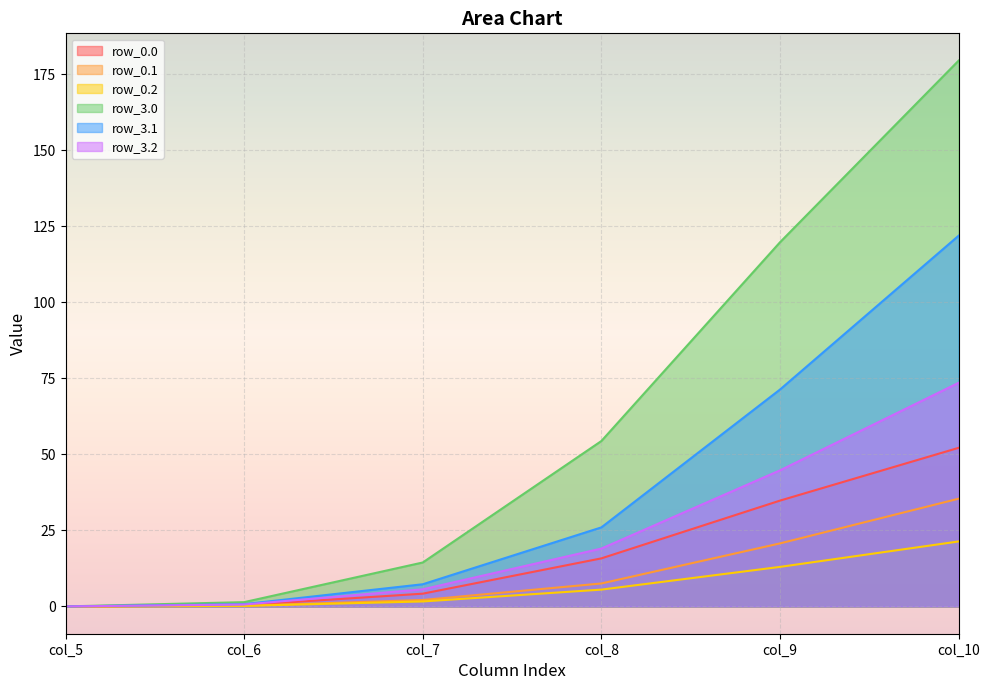

What is the greatest value displayed?

179.5